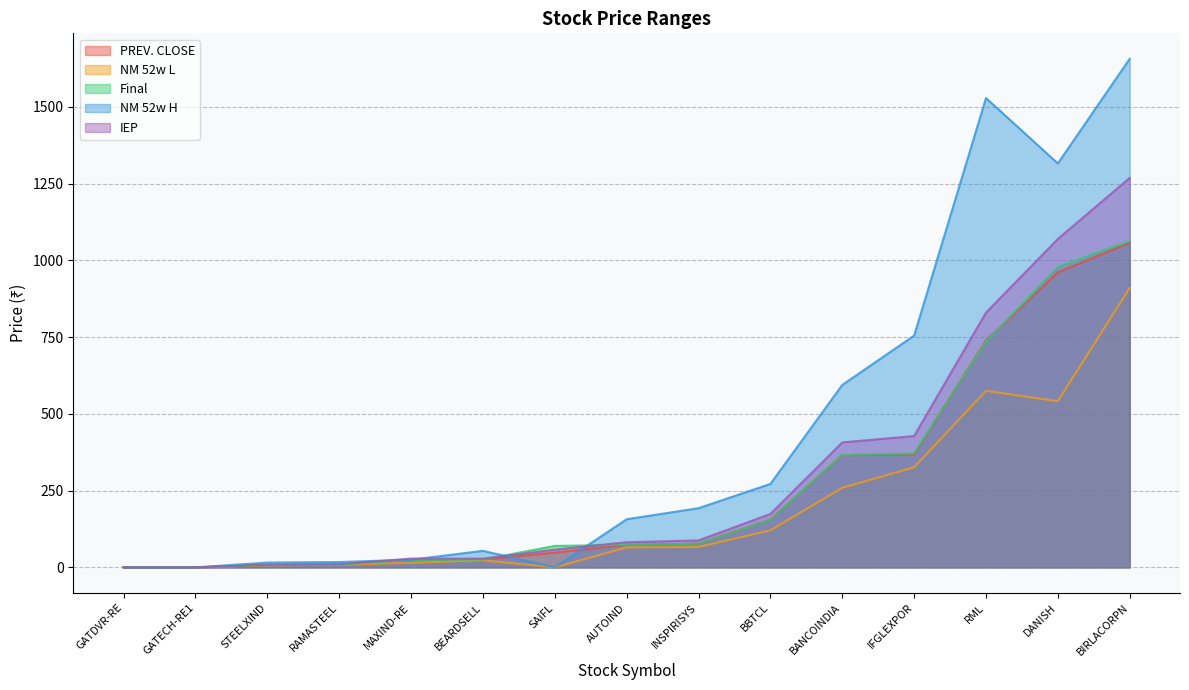

Which series has the largest range (max minus min)?

NM 52w H